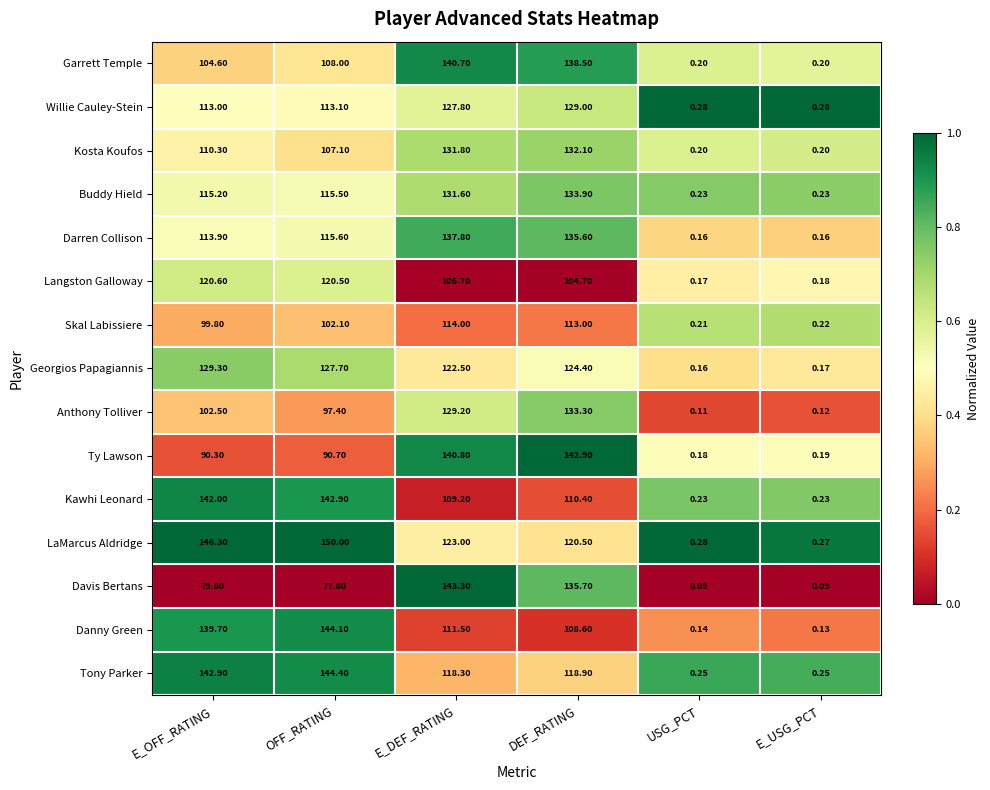

List the labels in order of Langston Galloway value, largest first.

E_OFF_RATING, OFF_RATING, E_DEF_RATING, DEF_RATING, E_USG_PCT, USG_PCT